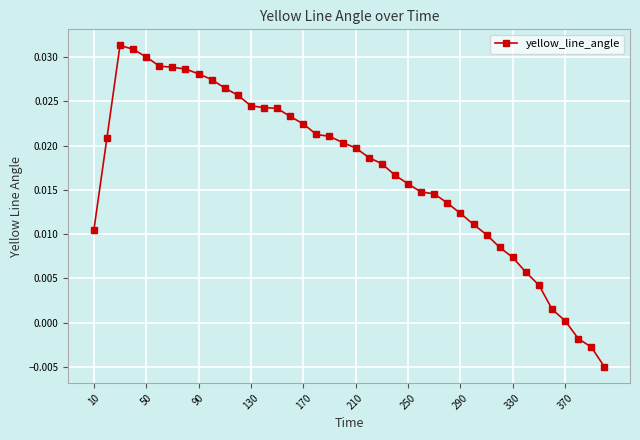

Does the chart have visible grid lines?

Yes